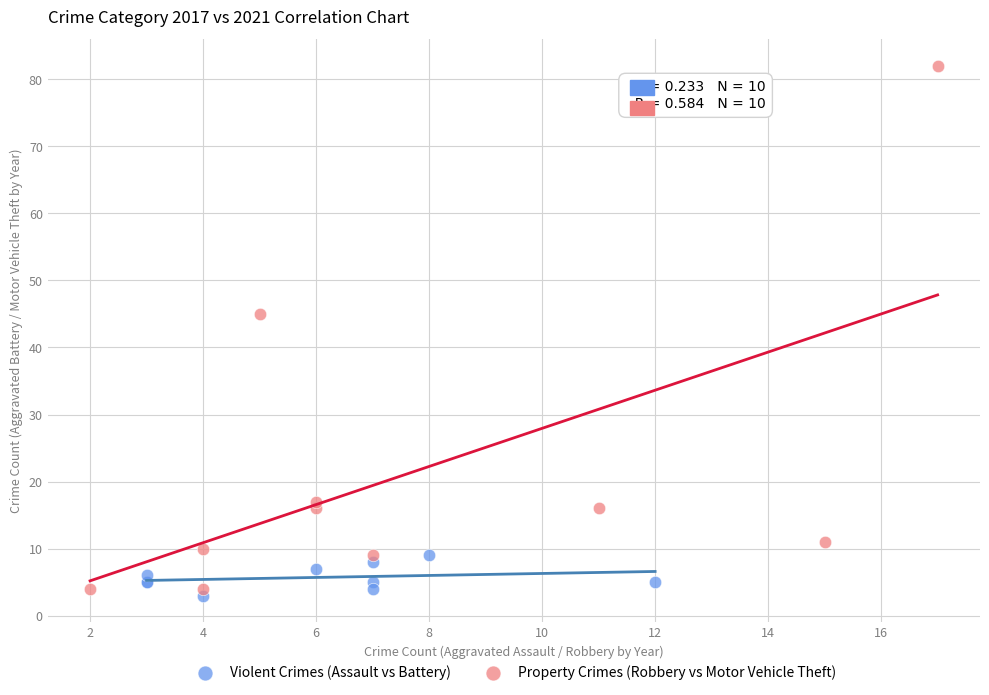

Which series reaches the maximum Y coordinate?

Property Crimes (Robbery vs Motor Vehicle Theft)